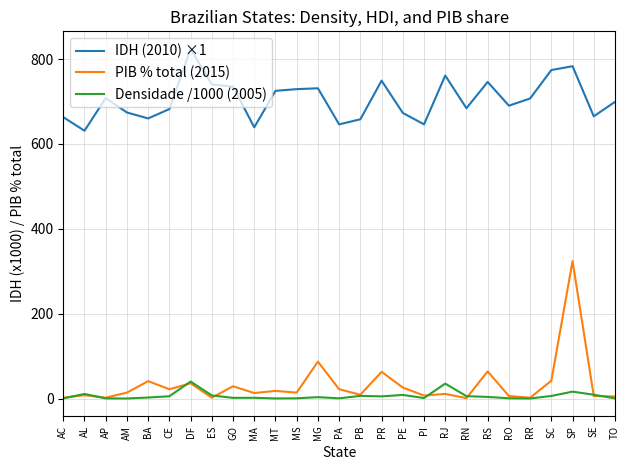

Where does the IDH (2010) ×1 series first go above 699?

AP